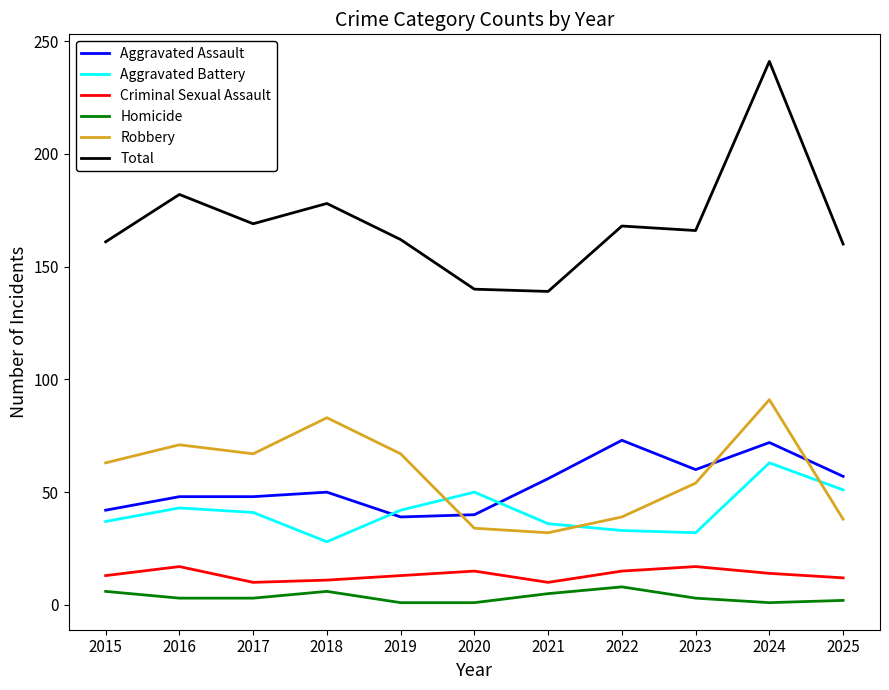

What is the lowest value of the Aggravated Battery series?

28